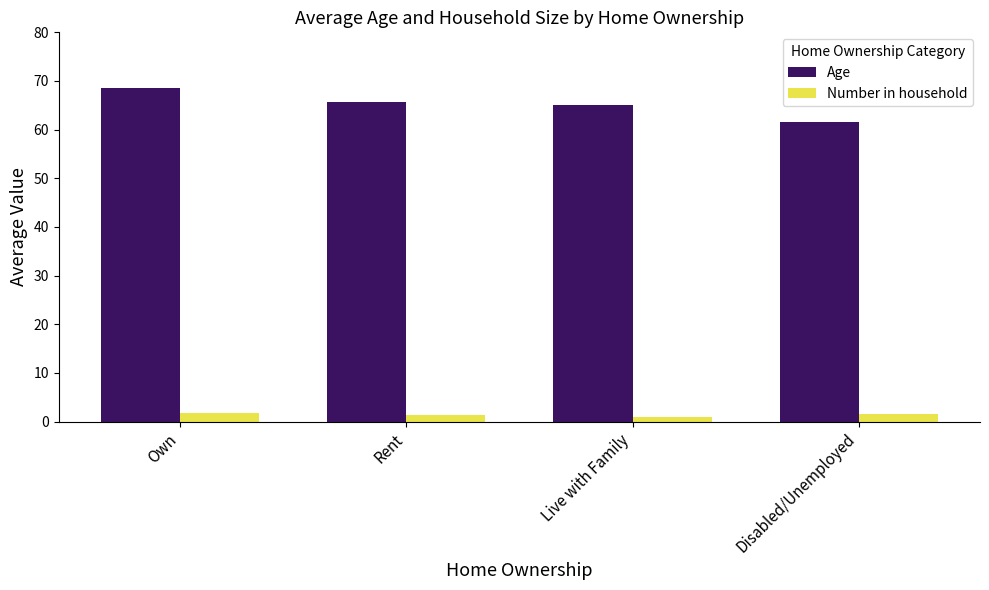

At which label does Age first exceed 65?

Own